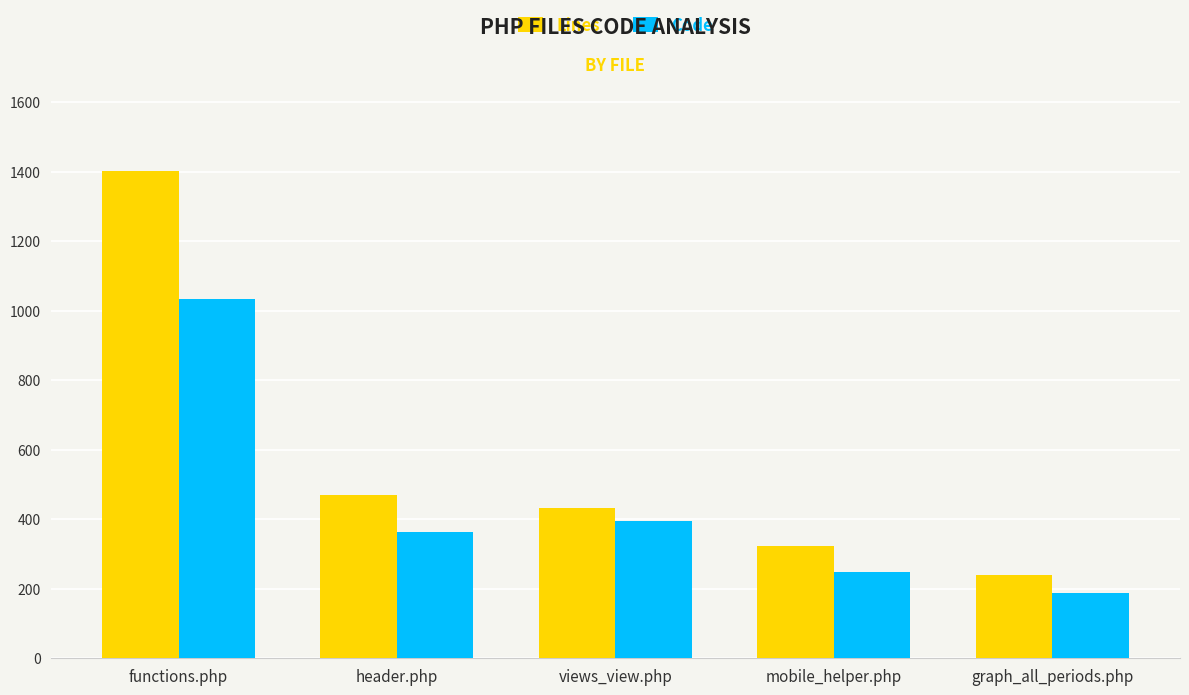

Rank the series by their average value, from lowest to highest.

Code, Lines